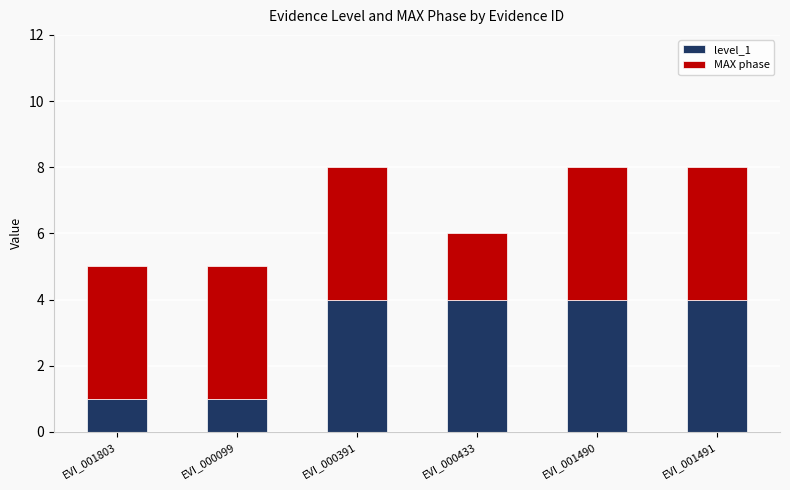

What is the total value across all series at EVI_001490?

8